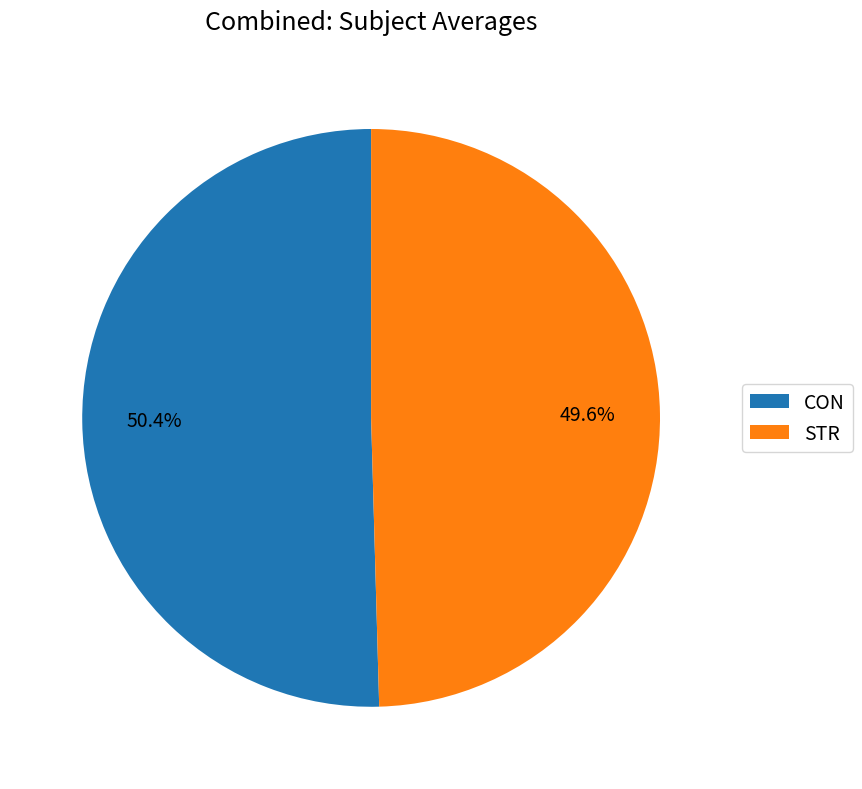

What portion of the pie excludes CON?

49.6%